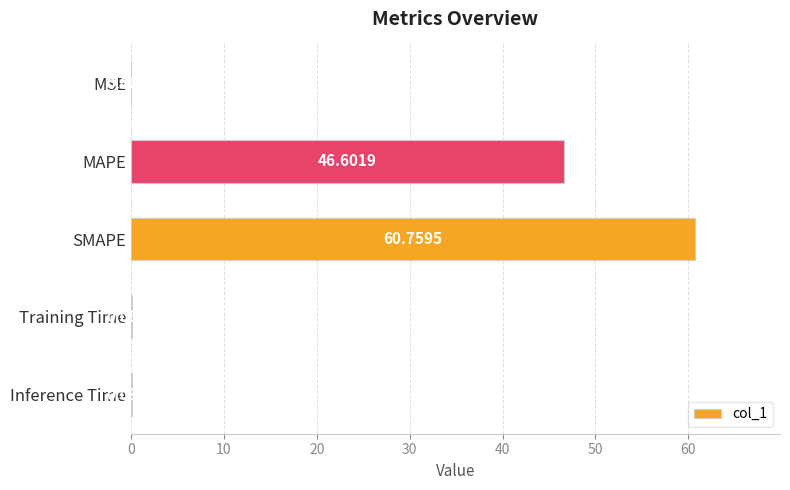

Where is the data nearest to the value 30?

MAPE